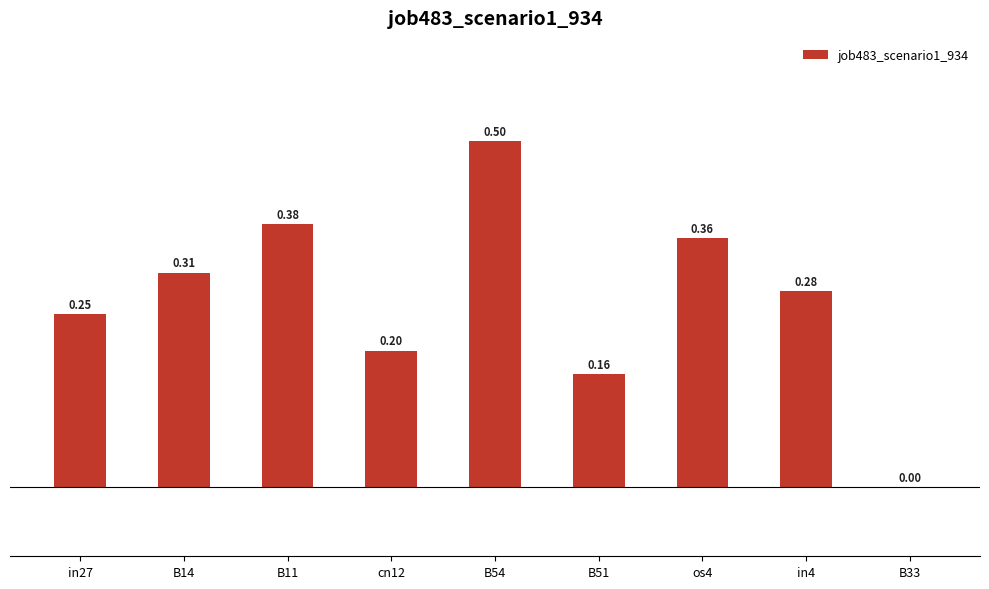

What is the sum of the values at B11 and B33?

0.4